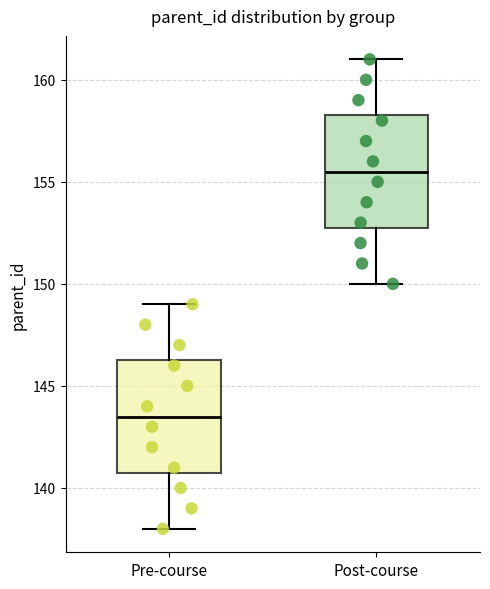

Reading left to right, transcribe this box plot: for each box, give where its median line is, the range the box spans, and where its two whiskers end, as read against the y-axis. The values are not printed on the chart, so give them approximately, as read against the axis.

Pre-course: median 143.5, box 141.0 to 146.5, whiskers 138.0 to 149.0
Post-course: median 155.5, box 153.0 to 158.5, whiskers 150.0 to 161.0